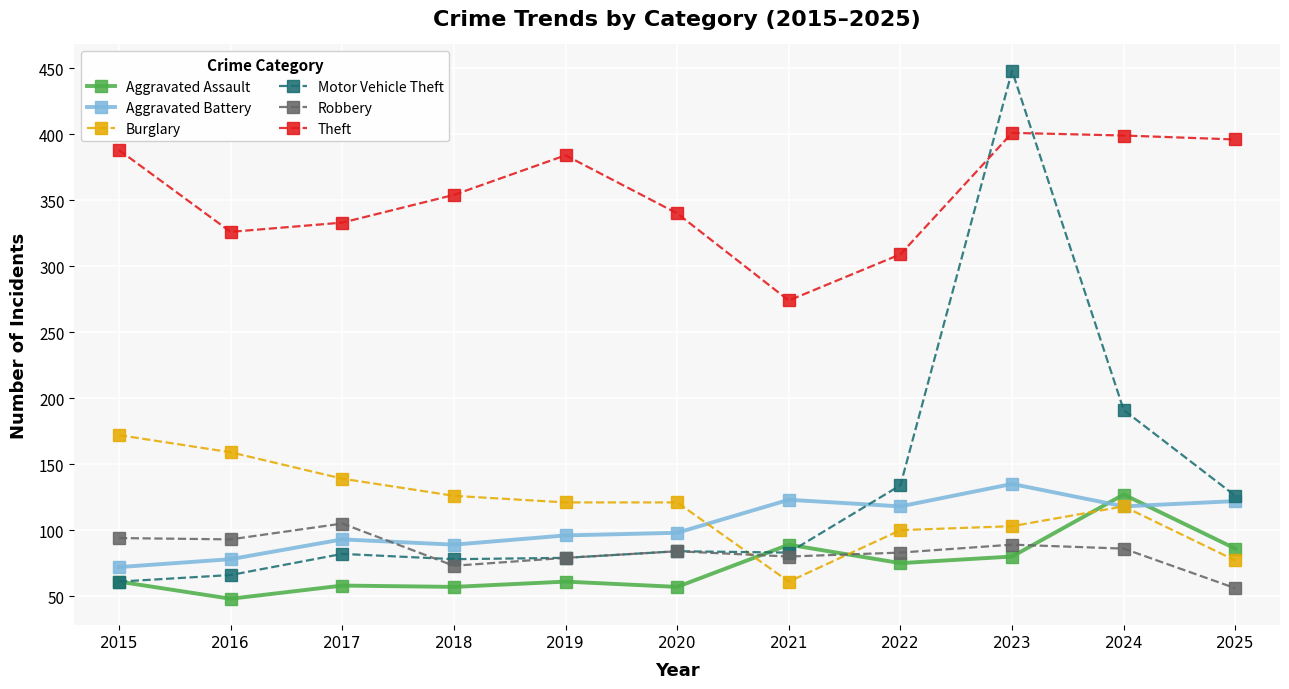

After their last crossing, which series has the higher values: Motor Vehicle Theft or Robbery?

Motor Vehicle Theft